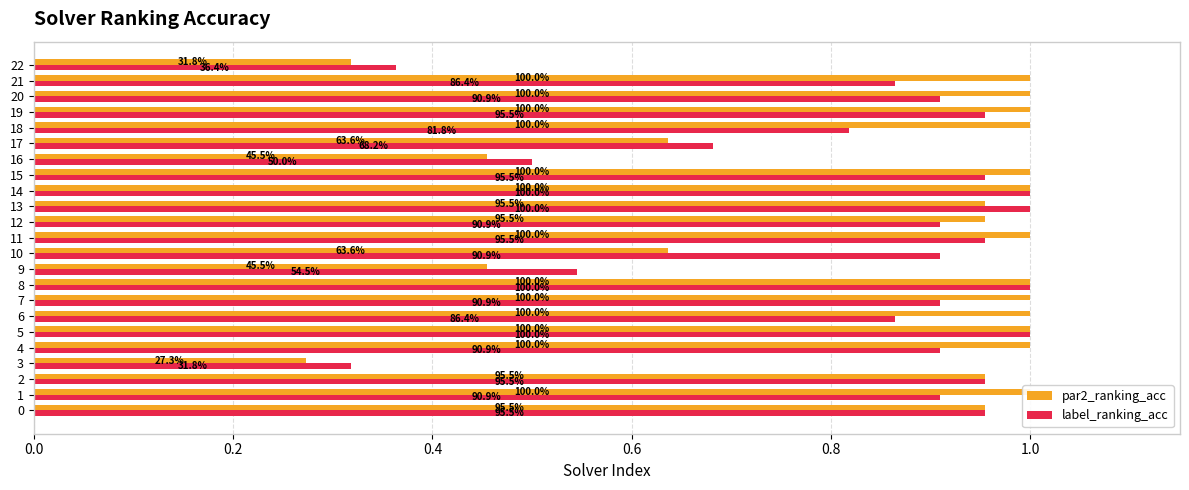

What is the highest value of the par2_ranking_acc series?

1.0